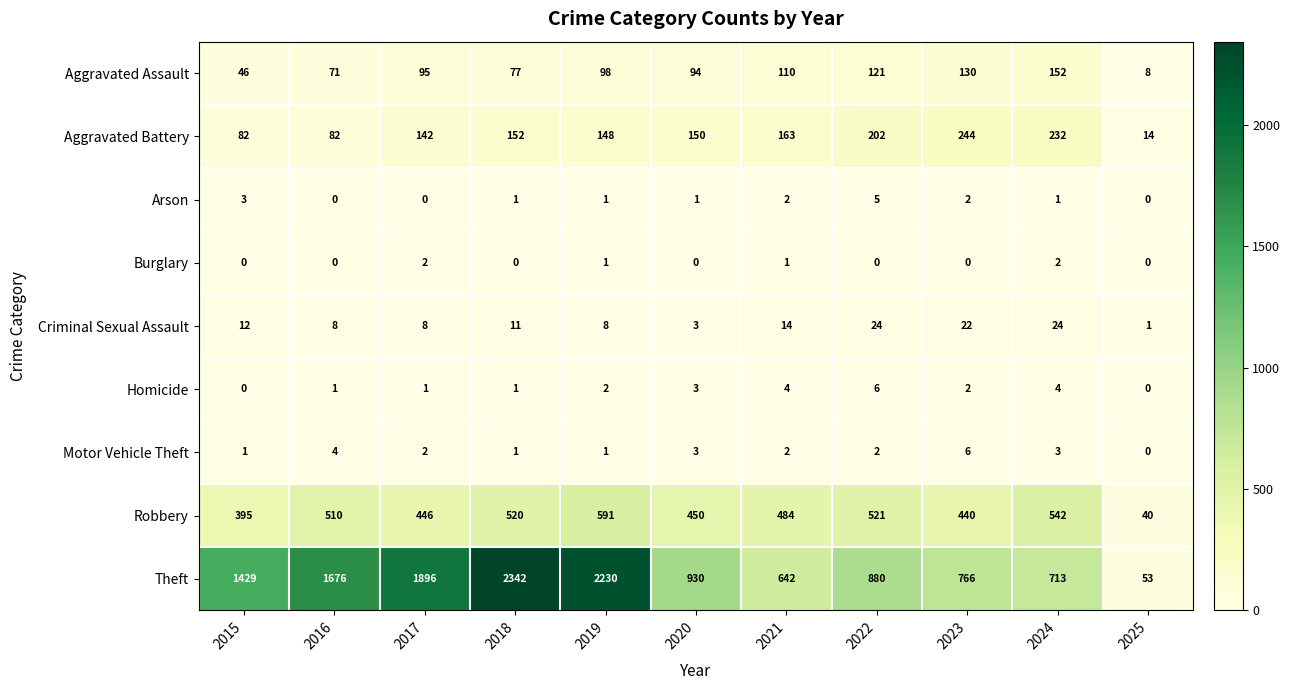

What is the spread (max minus min) of values at 2018?

2342